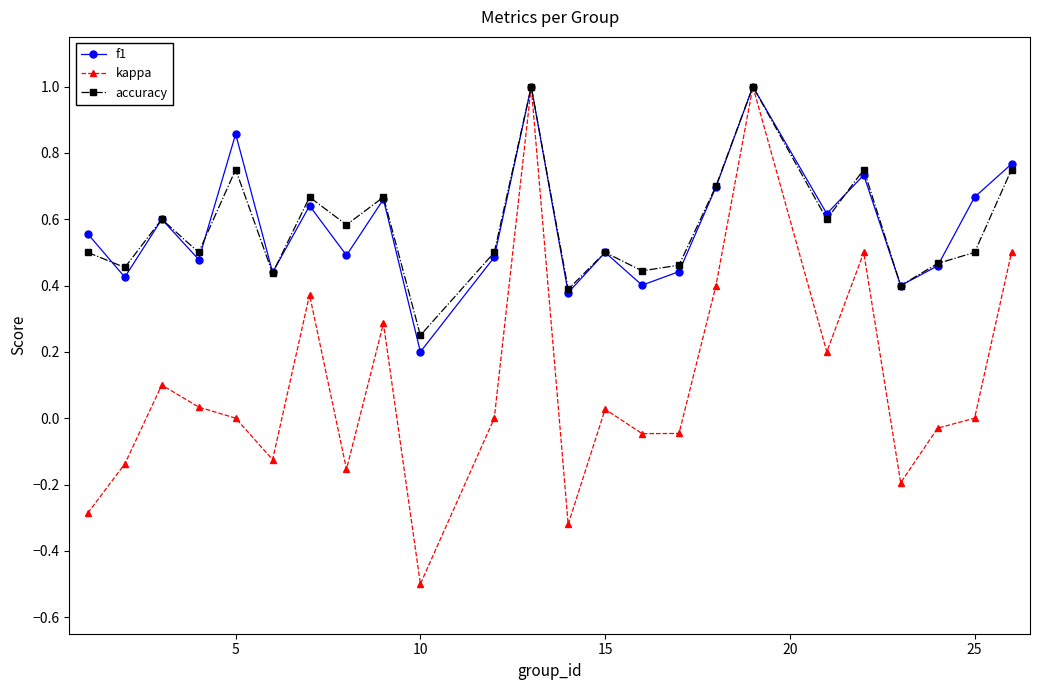

What are all the series names shown in the legend?

f1, kappa, accuracy